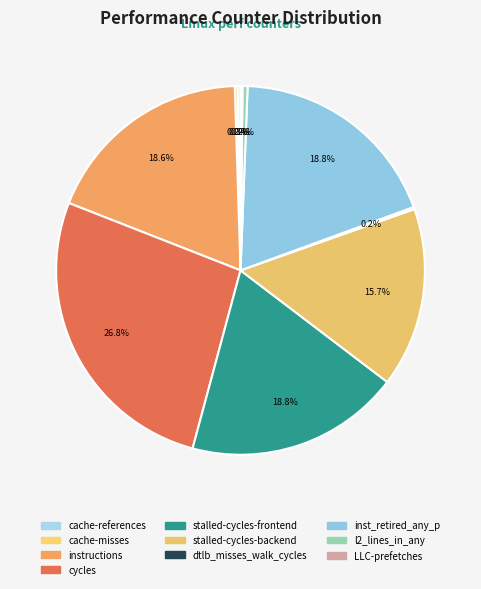

Combined, what portion of the pie is inst_retired_any_p and LLC-prefetches?

19.0%